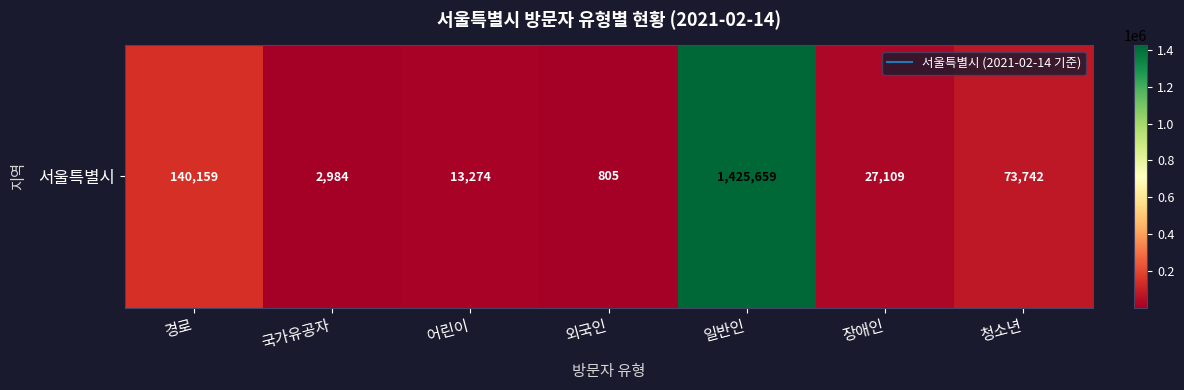

The chart shows a value of 2984 at 국가유공자. True or false?

True